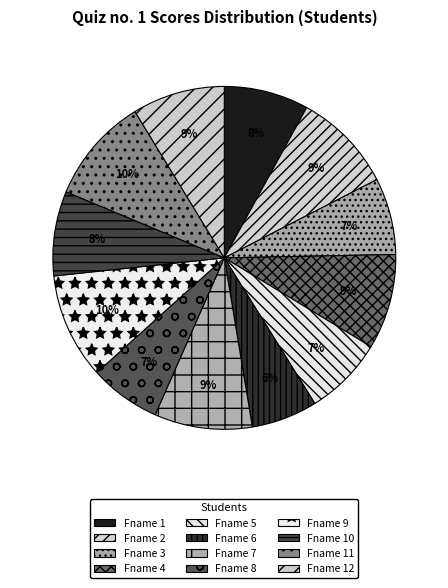

Count the number of slices in the pie.

12